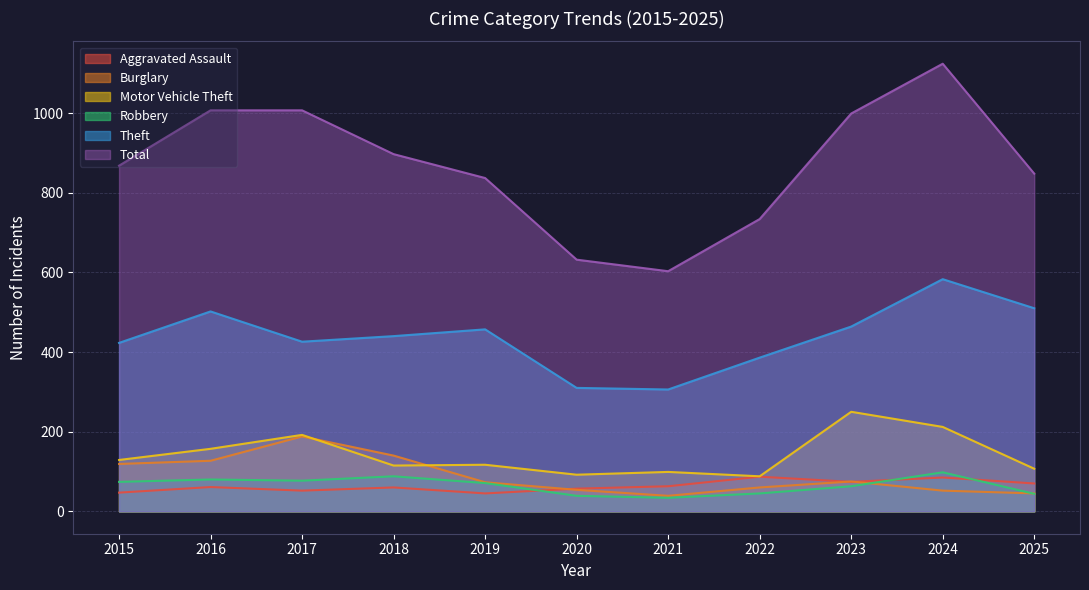

Does the chart display data point markers on the line(s)?

No